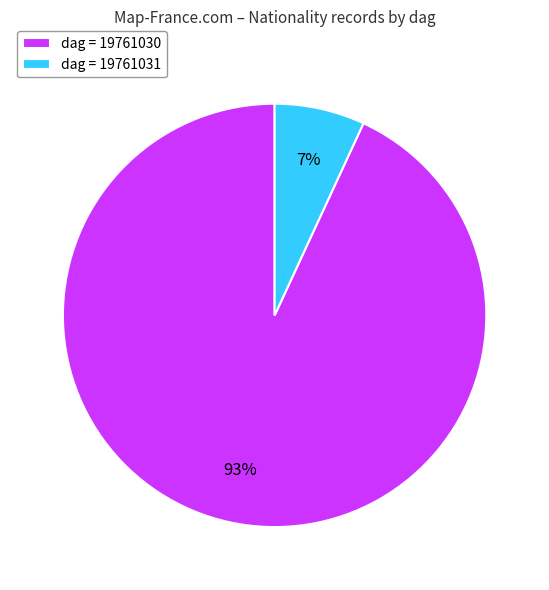

Which slice represents more than half of the pie?

dag = 19761030